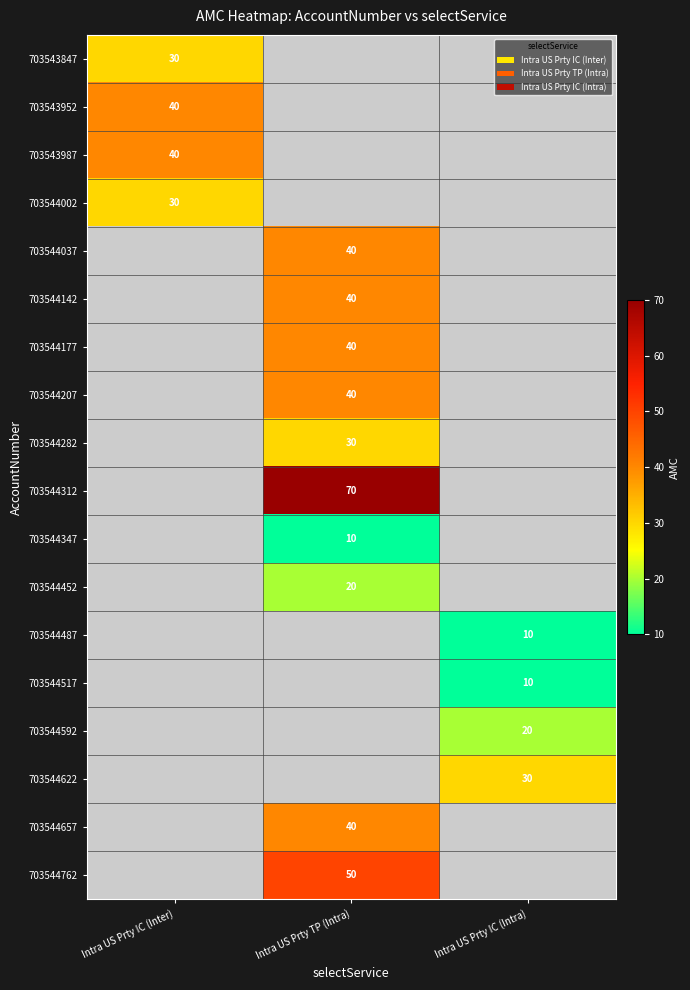

The 703544762 series shows 50 at Intra US Prty TP (Intra). True or false?

True